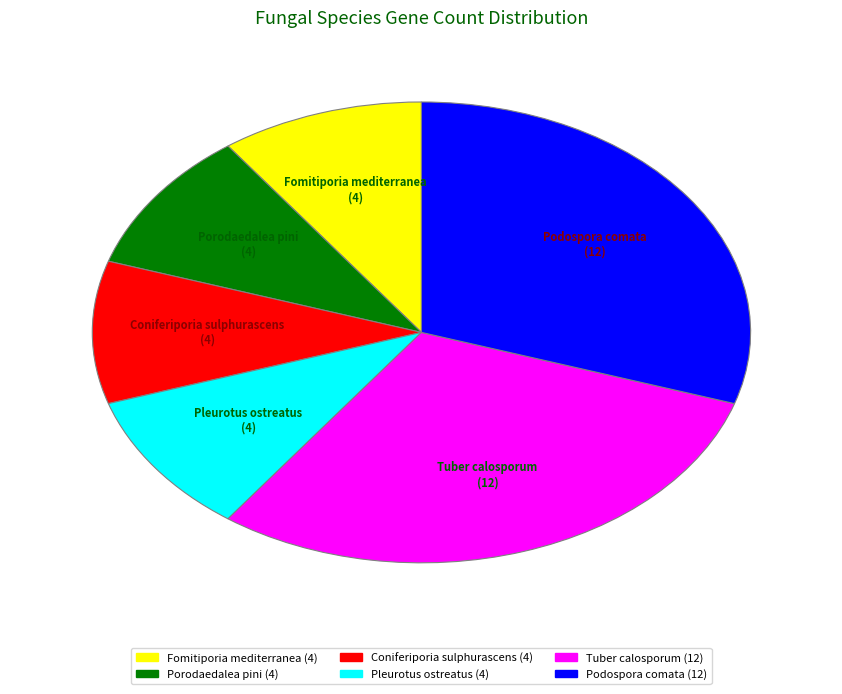

Does Fomitiporia mediterranea represent more than half of the total?

No